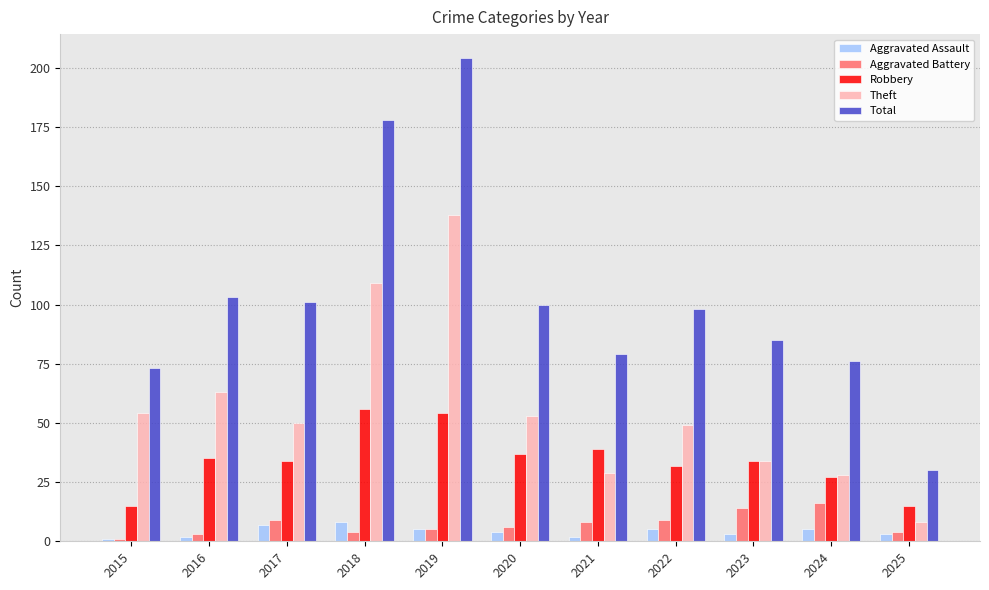

What is the lowest value of the Theft series?

8